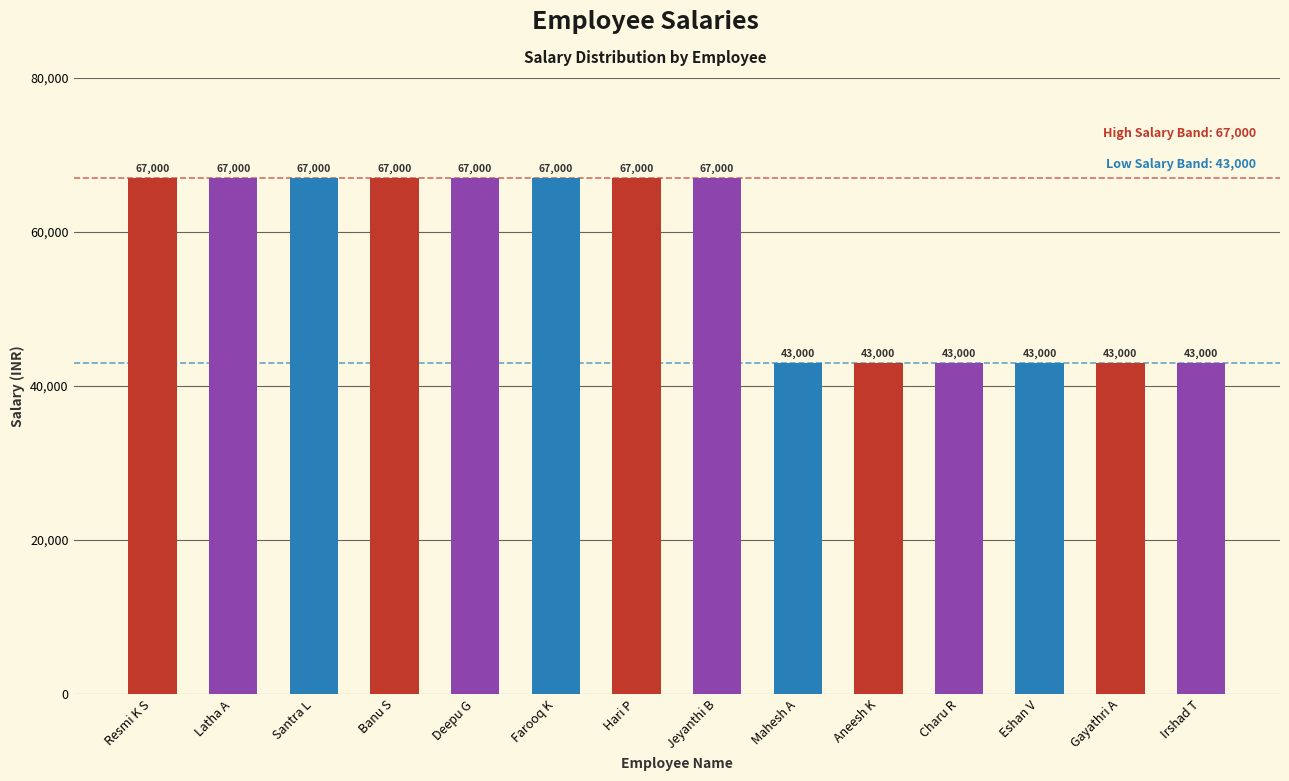

How many data points are less than 67000?

6